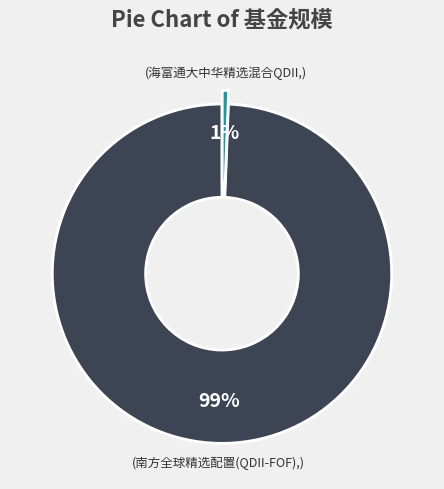

Is there any slice that represents more than half of the pie?

Yes